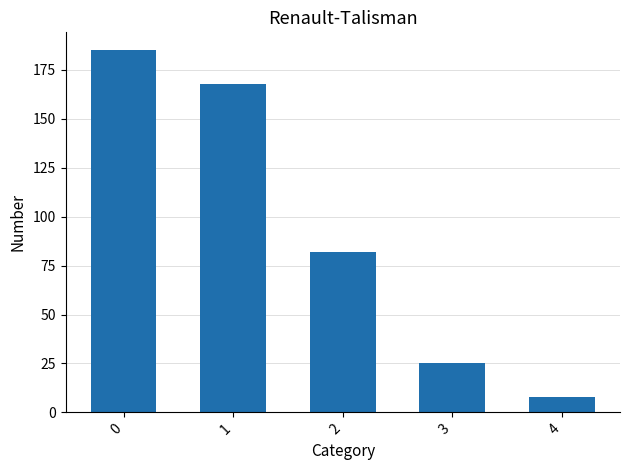

Reading left to right, list all the values displayed in this chart.

185	168	82	25	8